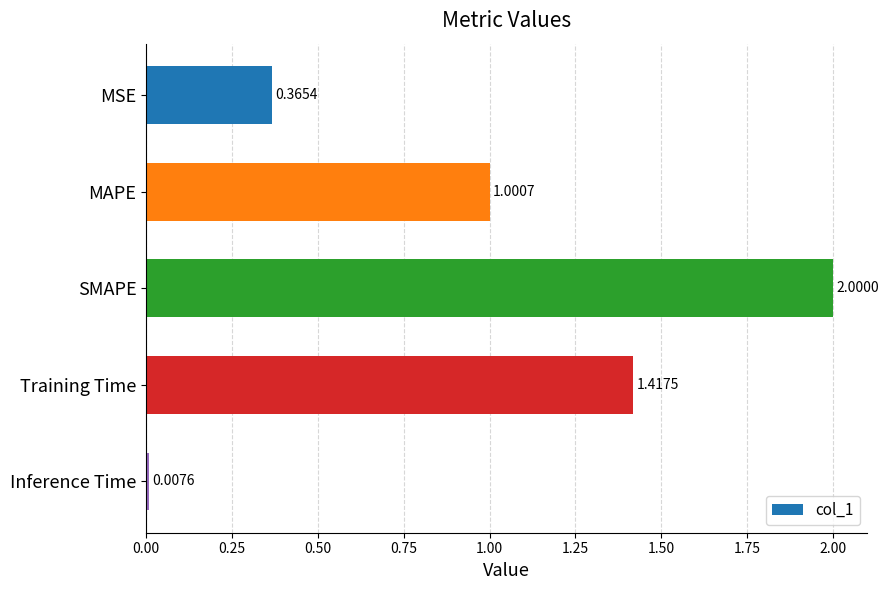

Where is the data nearest to the value 1?

MAPE